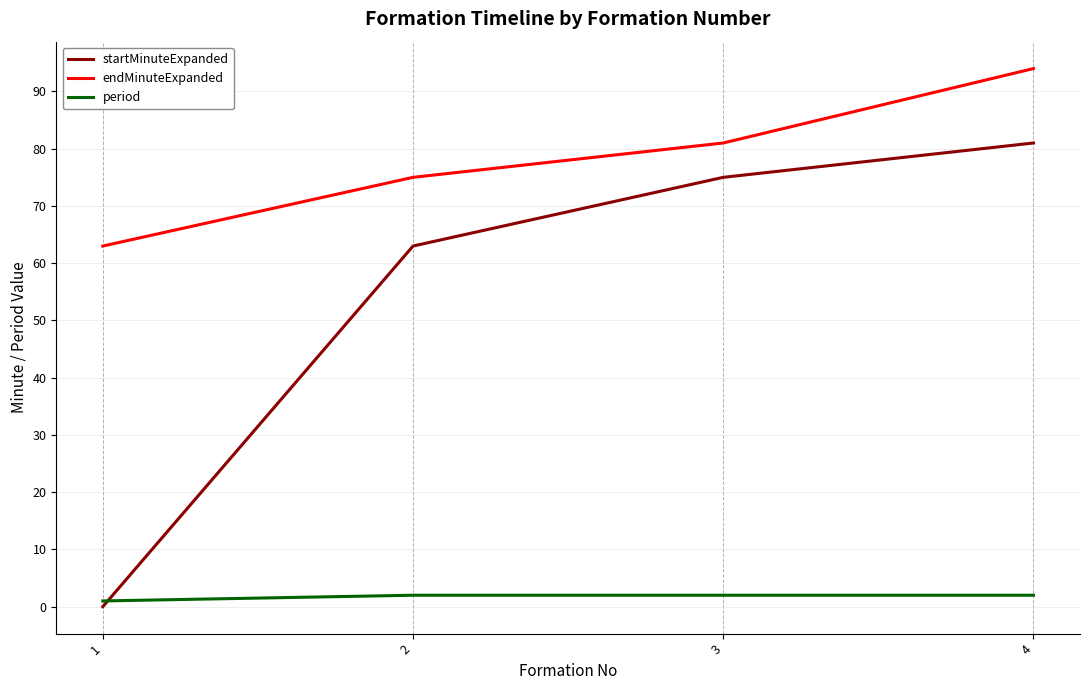

Read the endMinuteExpanded value at 2.

75